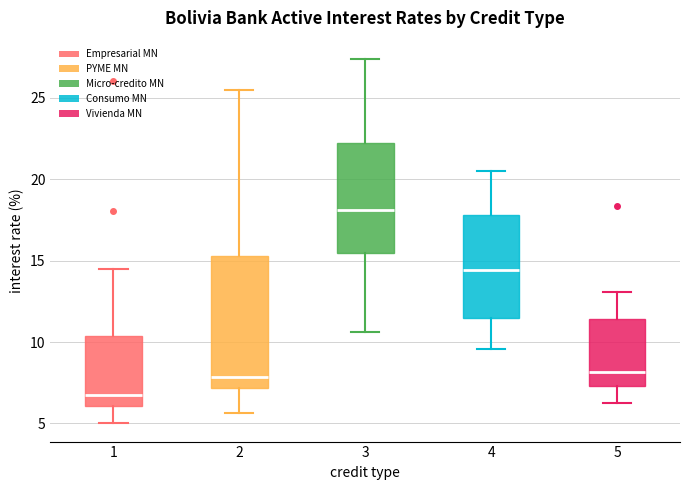

Where does the lower whisker of the box at x = 5 end on the y-axis? The values are not printed on the chart, so give them approximately, as read against the axis.

6.5